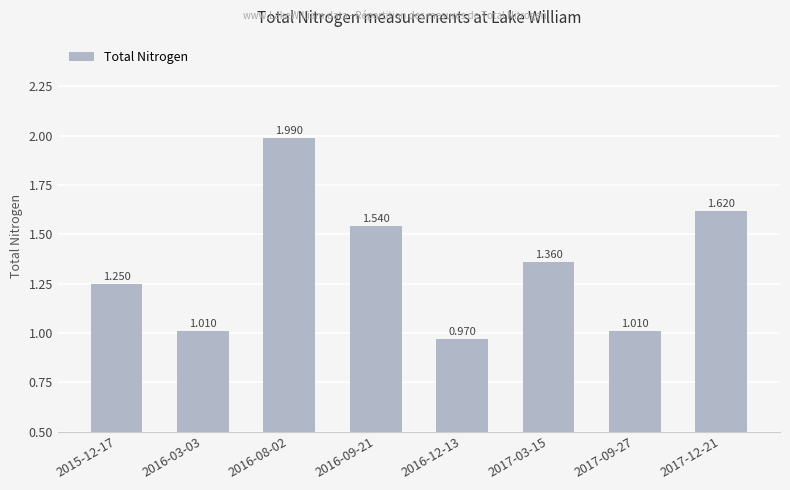

Rank the categories by value from highest to lowest.

2016-08-02, 2017-12-21, 2016-09-21, 2017-03-15, 2015-12-17, 2016-03-03, 2017-09-27, 2016-12-13